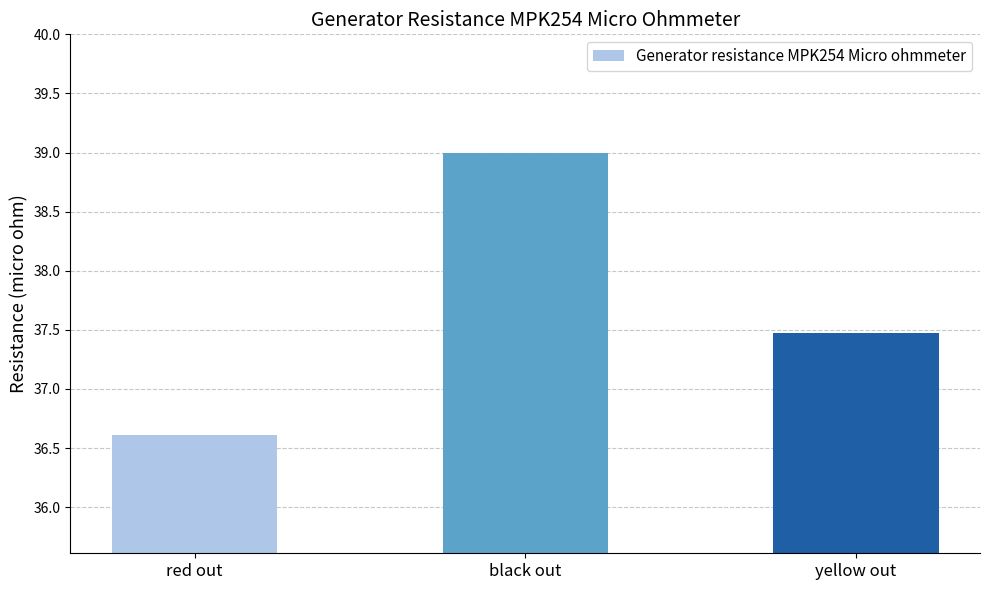

Where does the data first go above 37?

black out